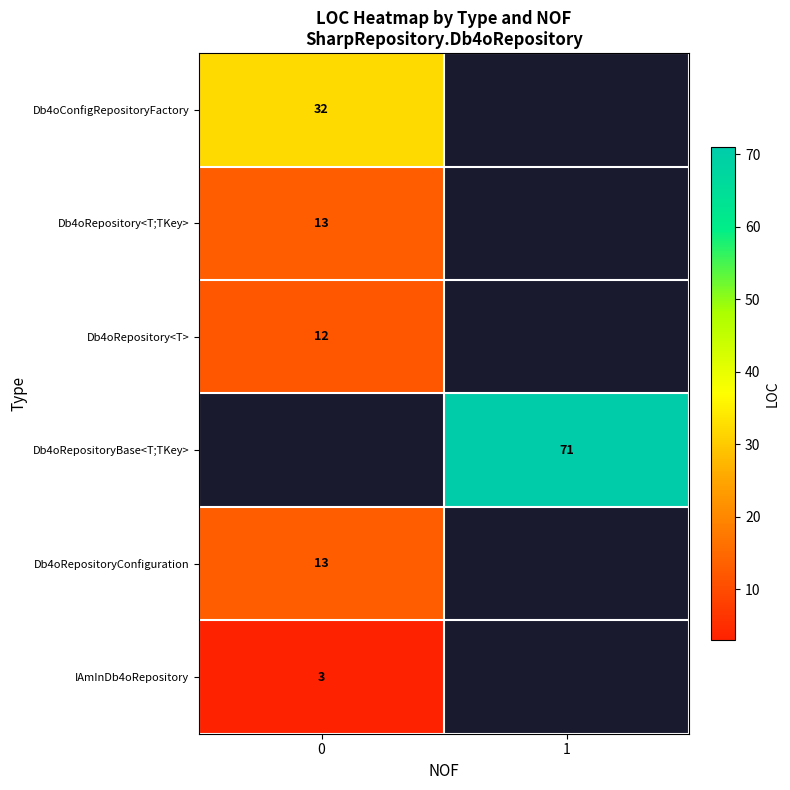

How many values in row_0 are above zero?

1